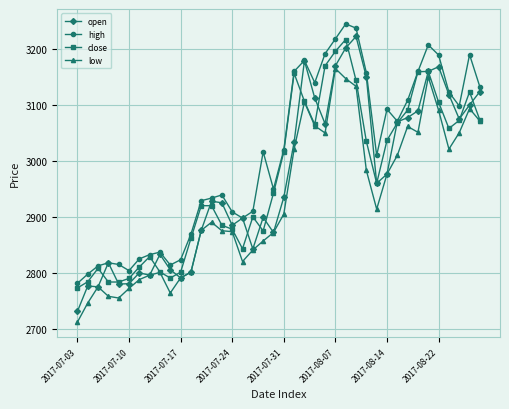

What is the minimum value for low?

2711.9